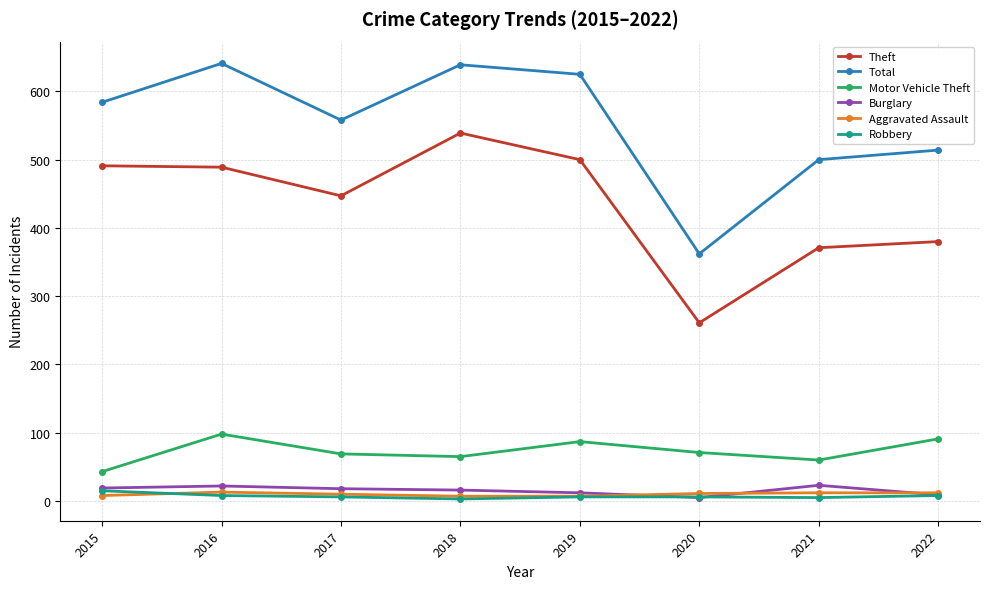

Is this an area chart (filled region under the line)?

No